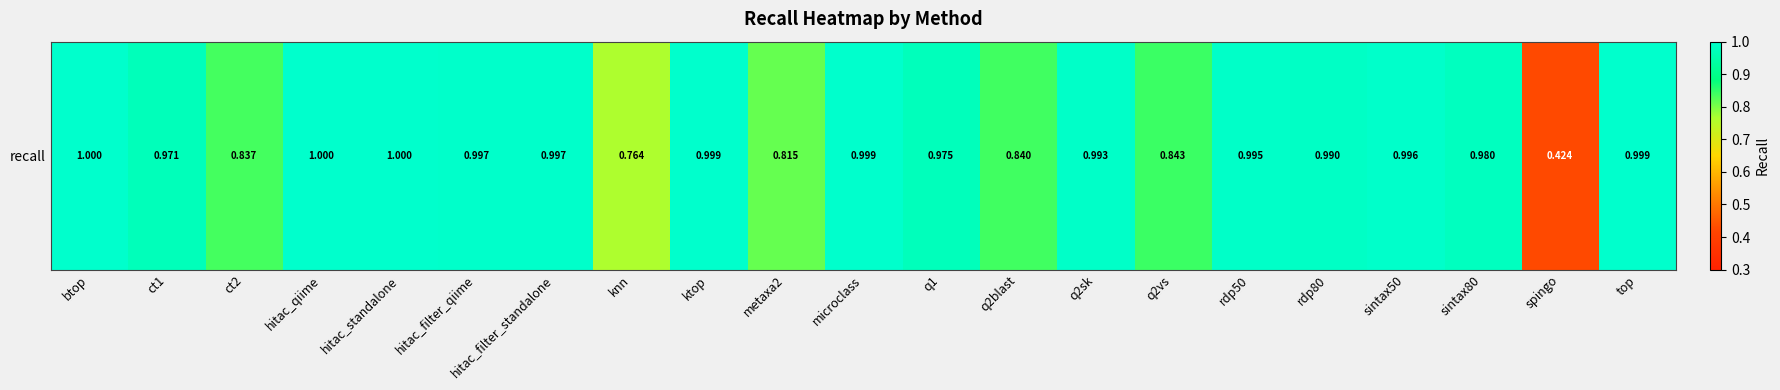

Reading left to right, extract all data points from this chart.

1.0	1.0	0.8	1.0	1.0	1.0	1.0	0.8	1.0	0.8	1.0	1.0	0.8	1.0	0.8	1.0	1.0	1.0	1.0	0.4	1.0